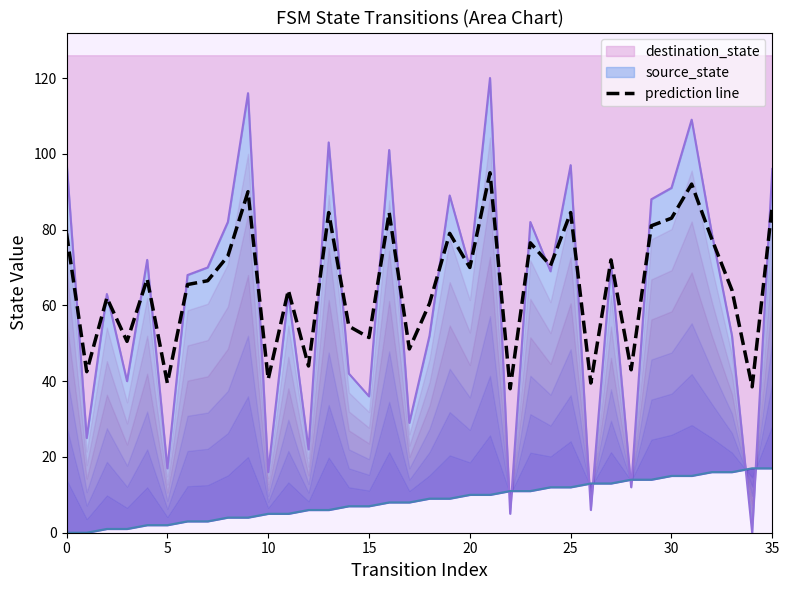

What is the label of the 16th point from the left?

15